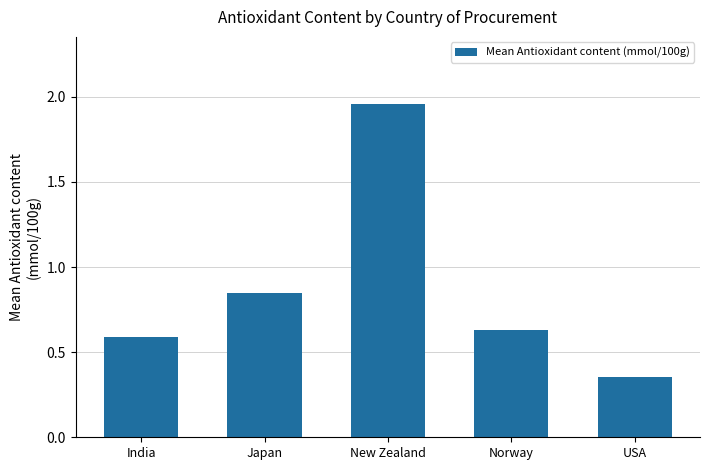

What is the label of the 4th bar from the right?

Japan